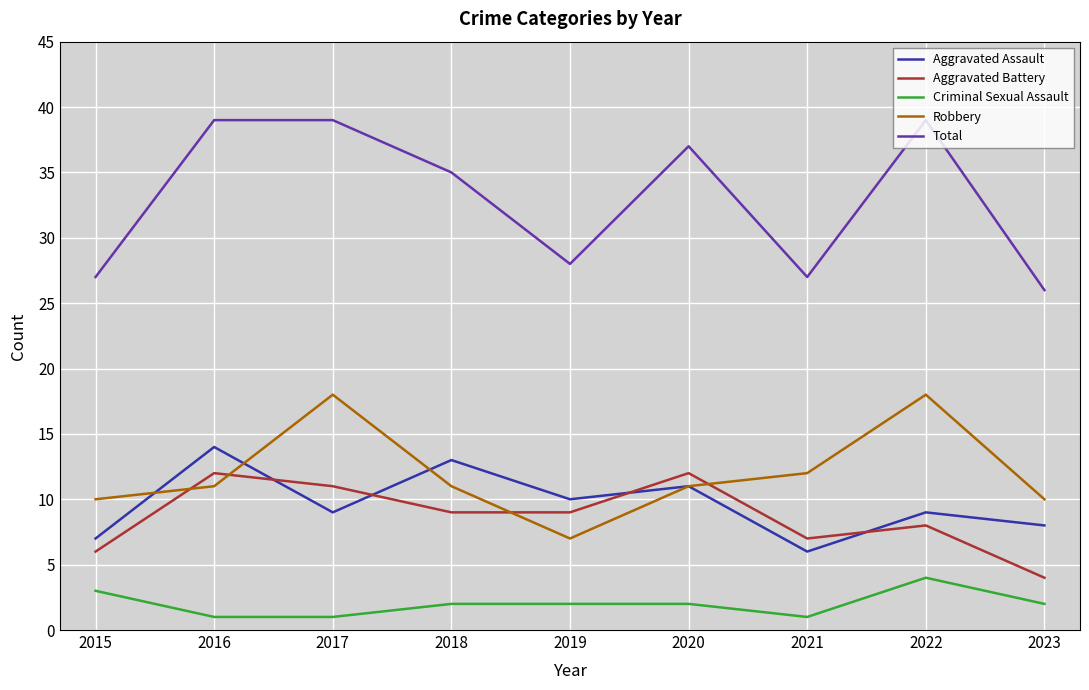

The Robbery series shows 5 at 2016. True or false?

False